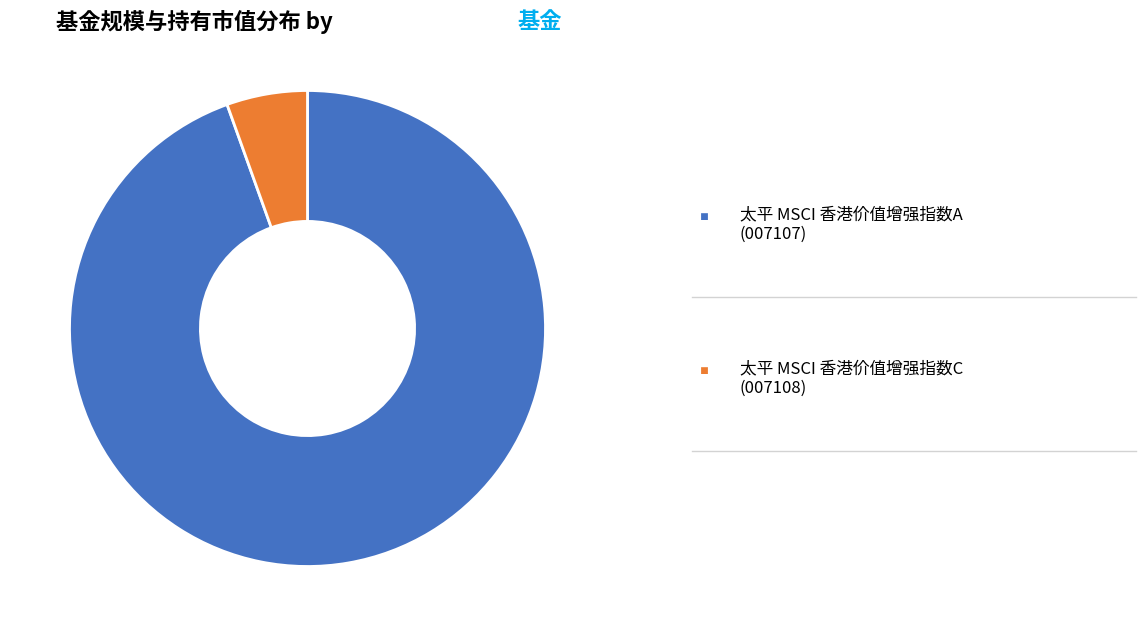

Is there any slice that represents more than half of the pie?

Yes